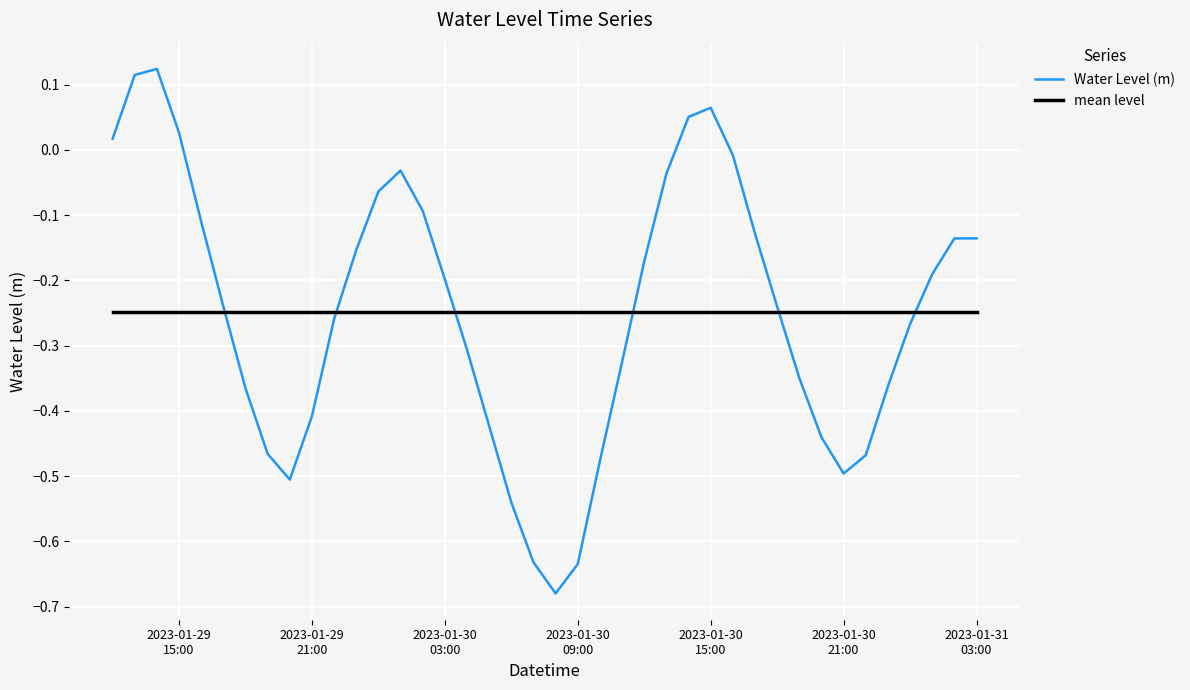

Which series has the largest range (max minus min)?

Water Level (m)